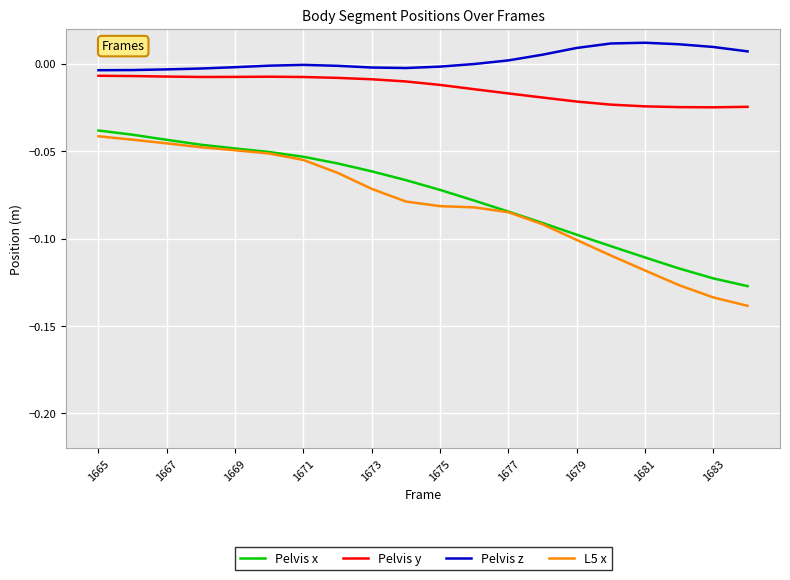

Which series has the largest total across all categories?

Pelvis z